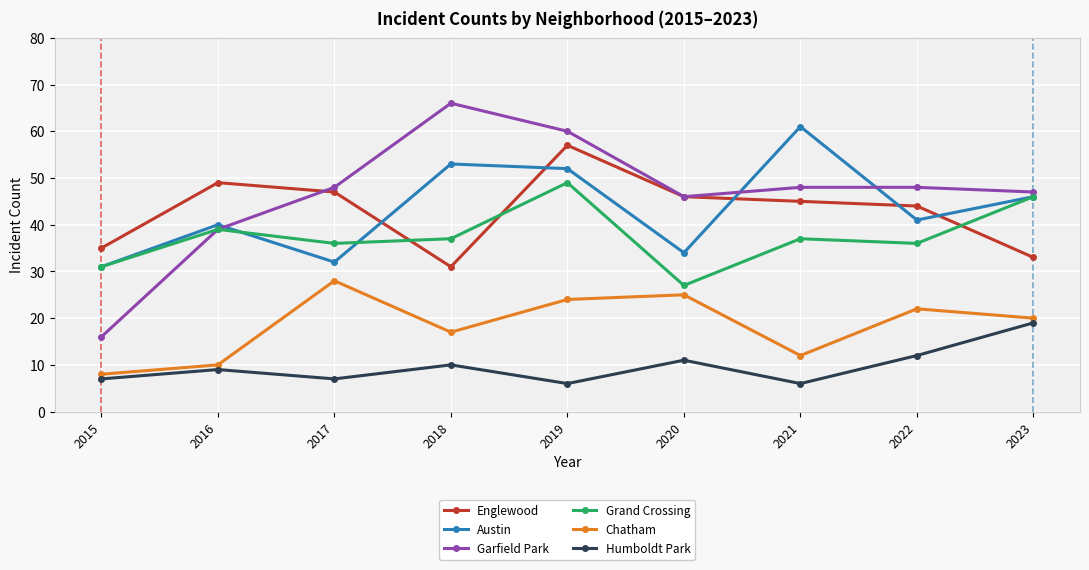

Which series has the largest range (max minus min)?

Garfield Park